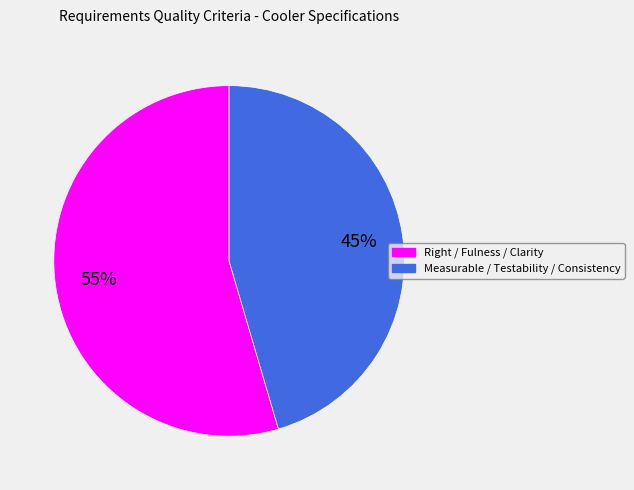

How many segments does this pie chart have?

2